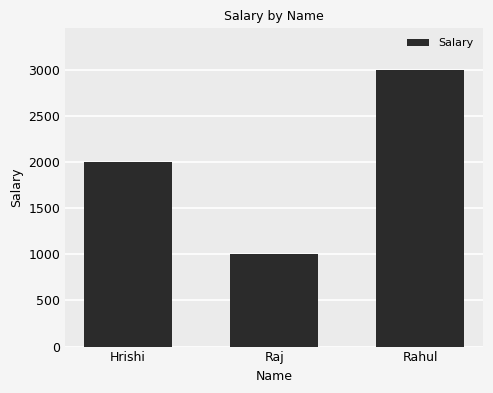

List the labels in order of value, largest first.

Rahul, Hrishi, Raj